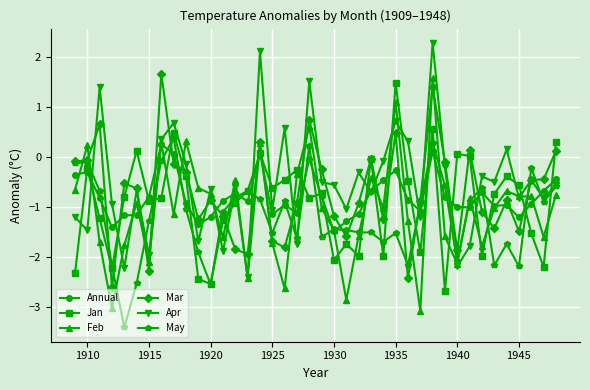

How many values in May are above zero?

3